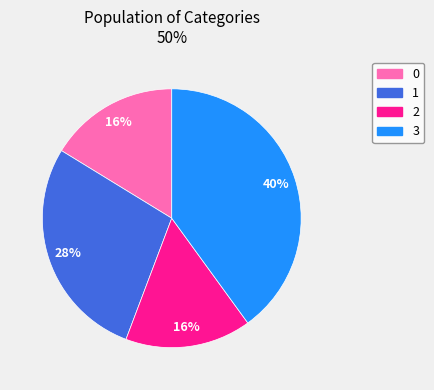

Is it true that 2 is 6% of the pie?

False